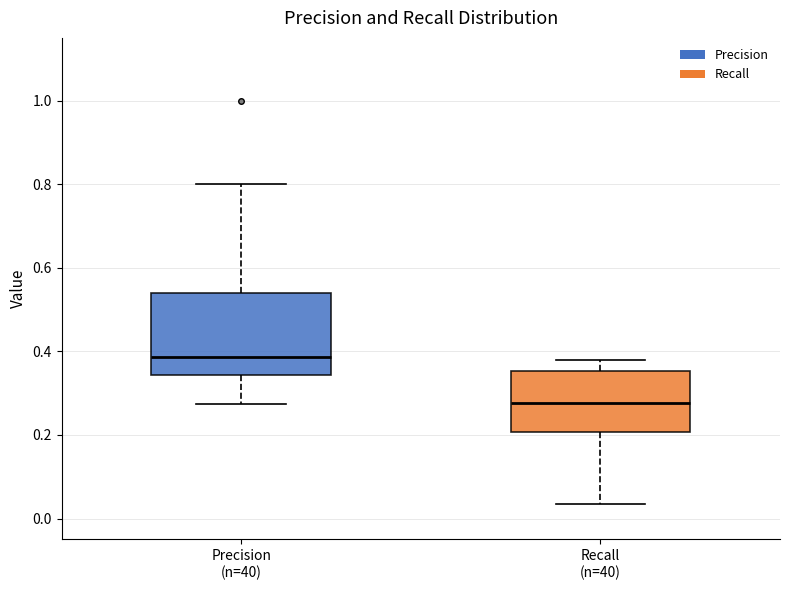

Comparing the boxes themselves (not the whiskers), which one is the tallest?

Precision (n=40)